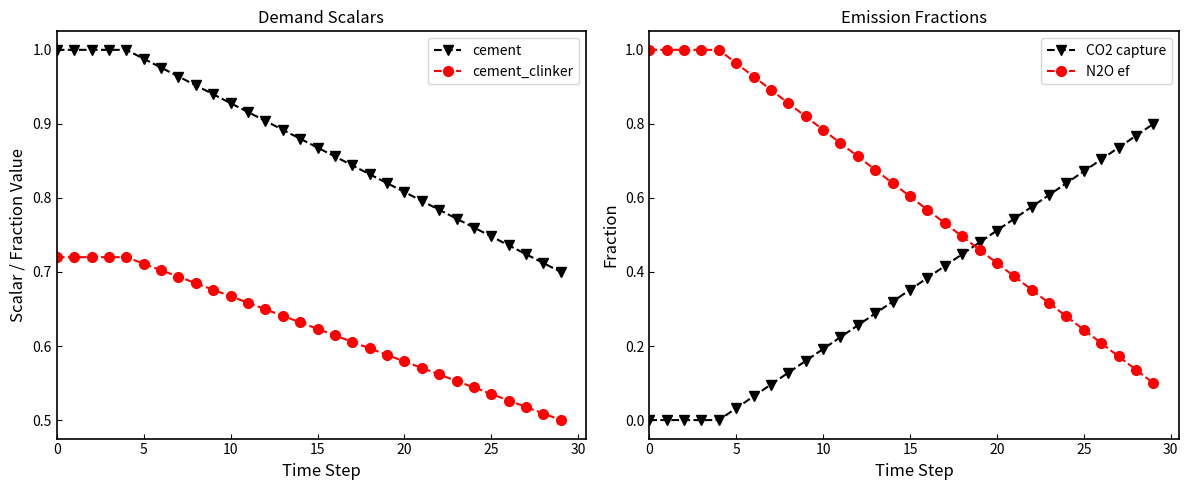

What are all the series names shown in the legend?

cement, cement_clinker, CO2 capture, N2O ef